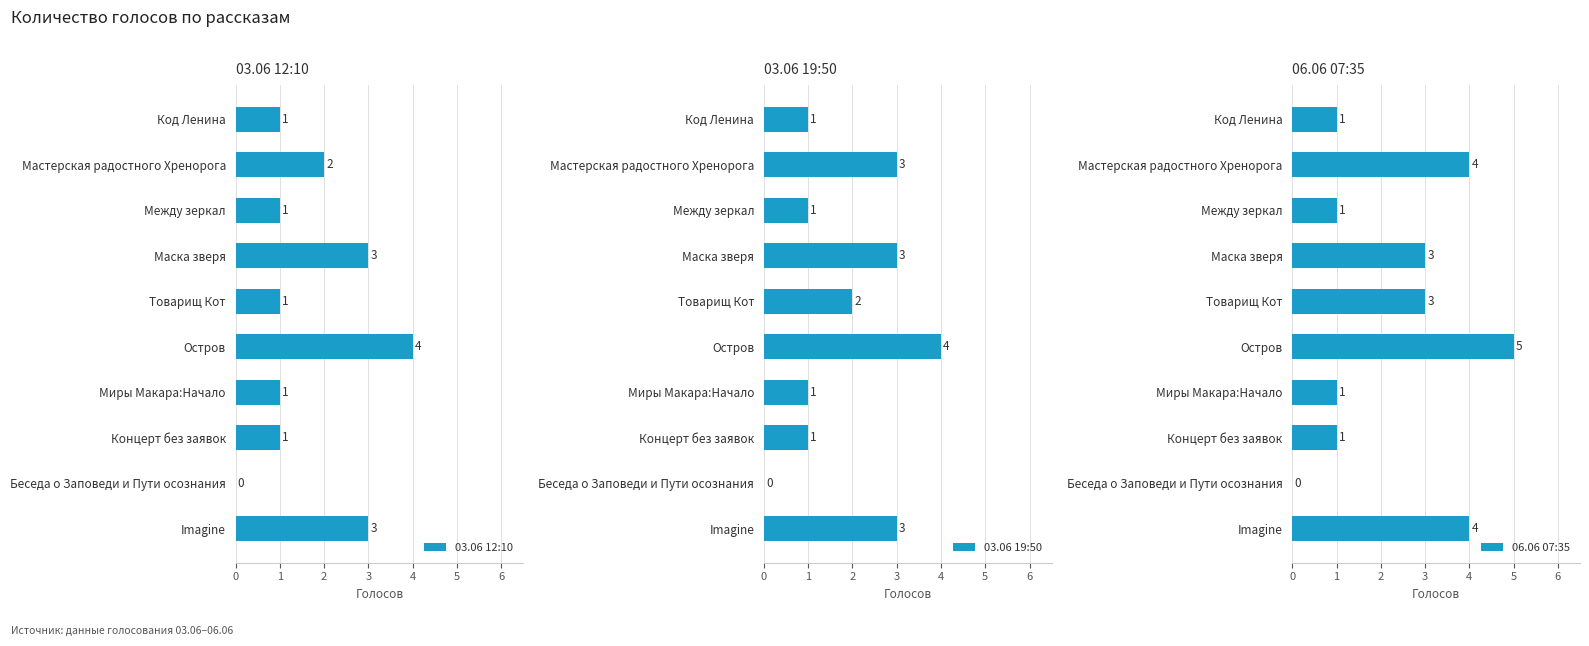

What is the sum of the 03.06 12:10 values at Мастерская радостного Хренорога and Код Ленина?

3